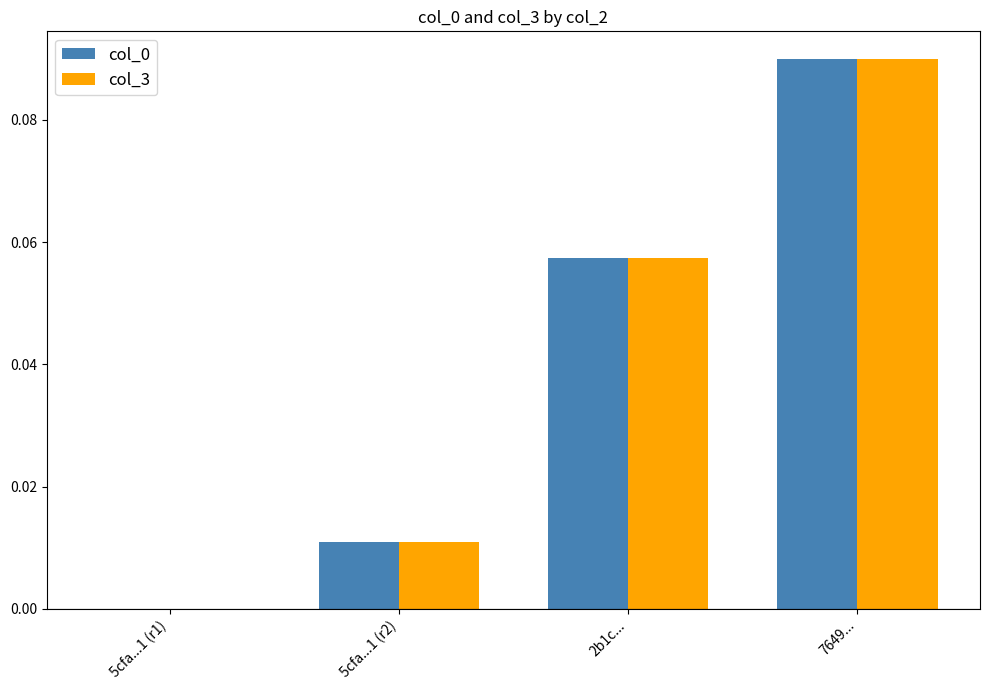

The col_3 series shows 0.0 at 7649.... True or false?

False